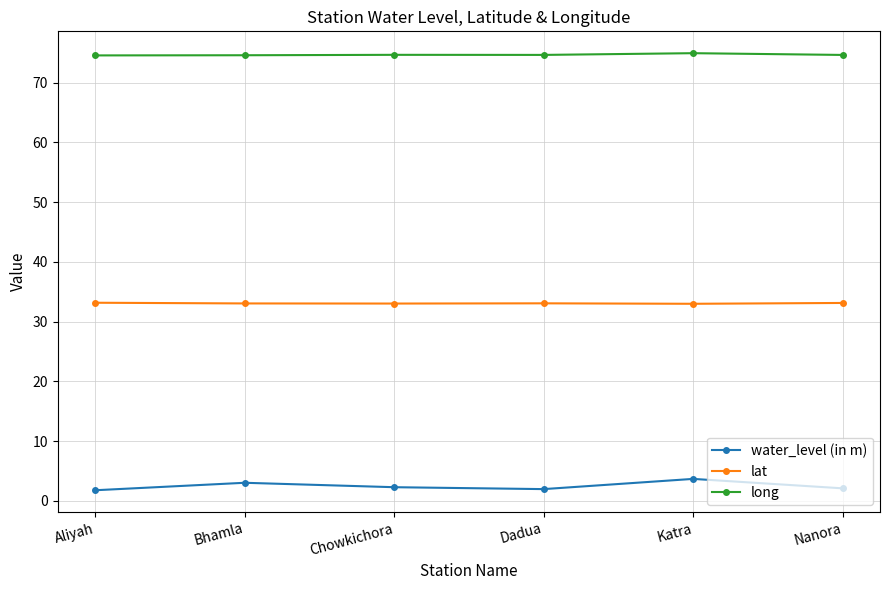

Rank the series at Chowkichora from highest to lowest value.

long, lat, water_level (in m)